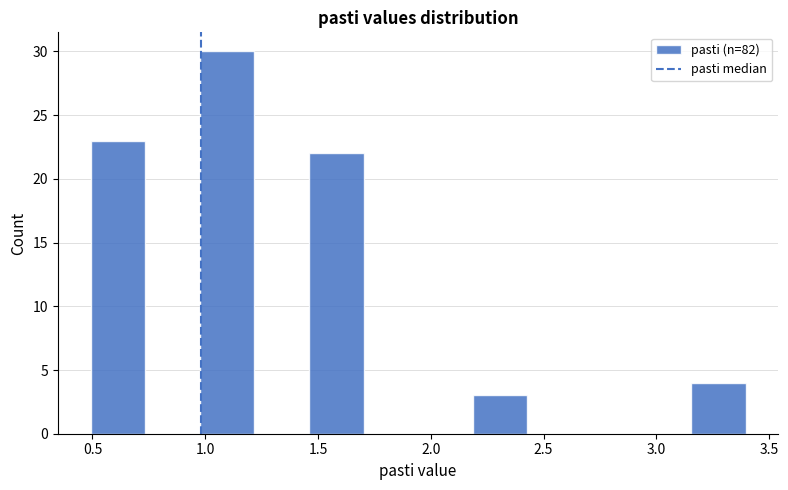

Reading left to right, transcribe this chart: for each bar, give the range it covers on the x-axis and its height. Neither the bar edges nor the heights are printed on the chart, so give them approximately, as read against the axes.

0.50 to 0.75: 23
0.75 to 1.00: 0
1.00 to 1.20: 30
1.20 to 1.45: 0
1.45 to 1.70: 22
1.70 to 1.95: 0
1.95 to 2.20: 0
2.20 to 2.45: 3
2.45 to 2.65: 0
2.65 to 2.90: 0
2.90 to 3.15: 0
3.15 to 3.40: 4